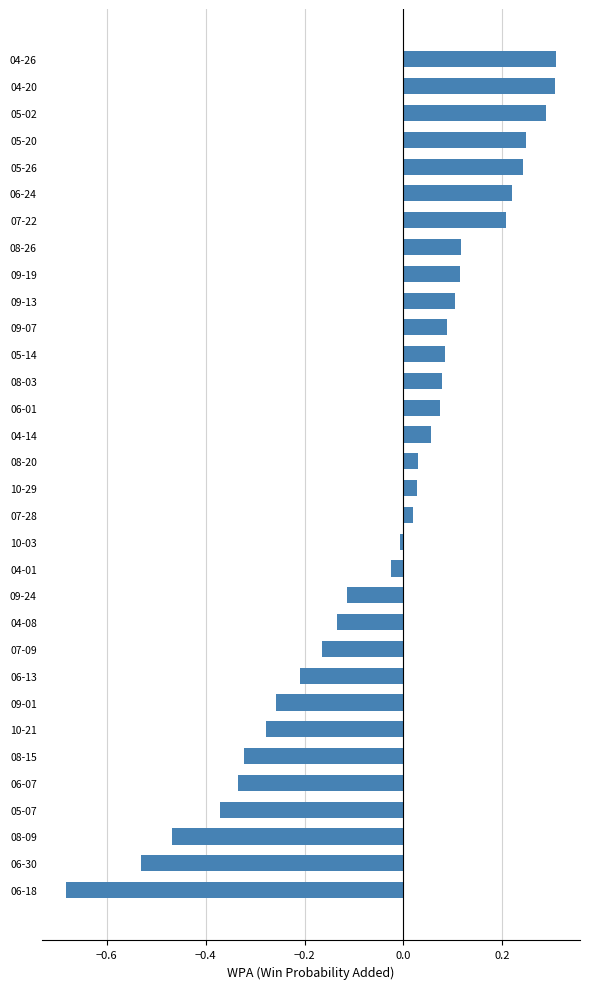

The chart shows a value of 0.2 at 08-26. True or false?

False